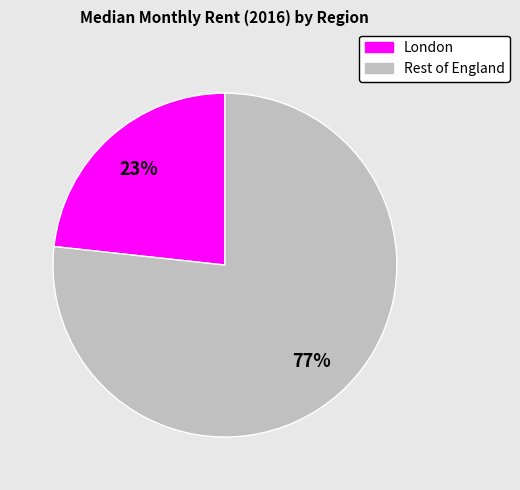

Does any single category account for the majority?

Yes